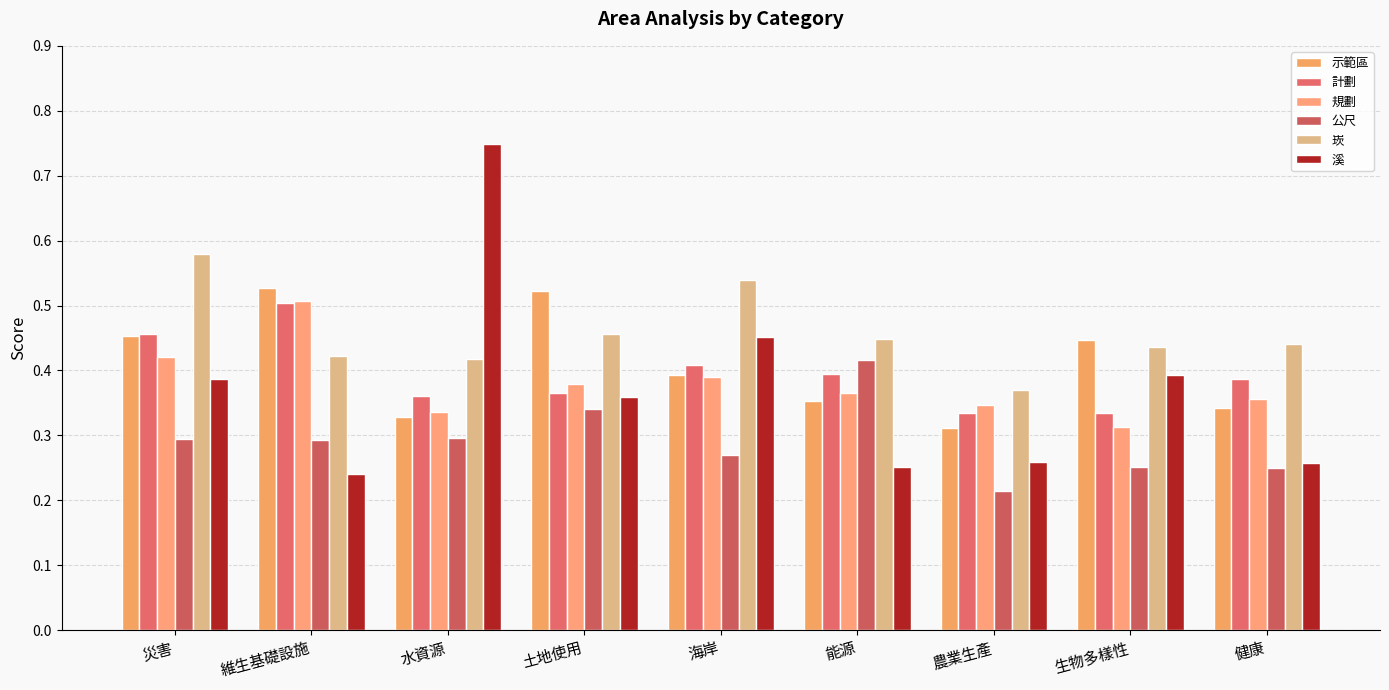

What is the total value across all series at 生物多樣性?

2.2